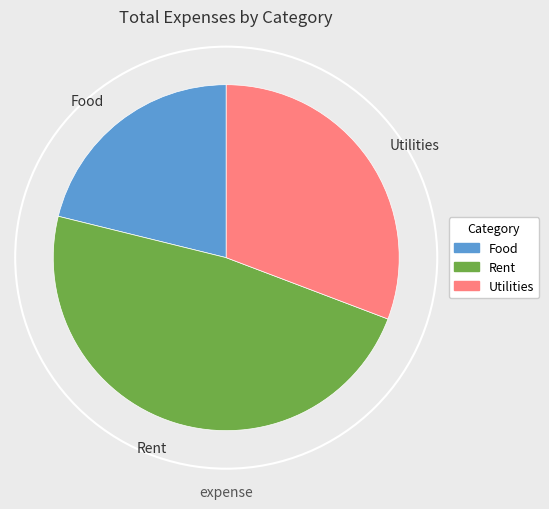

Does Food represent more than half of the total?

No